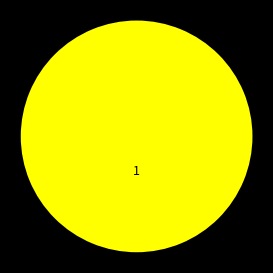

To the nearest percent, what is the difference between the Not executed and Pass slice percentages?

100%